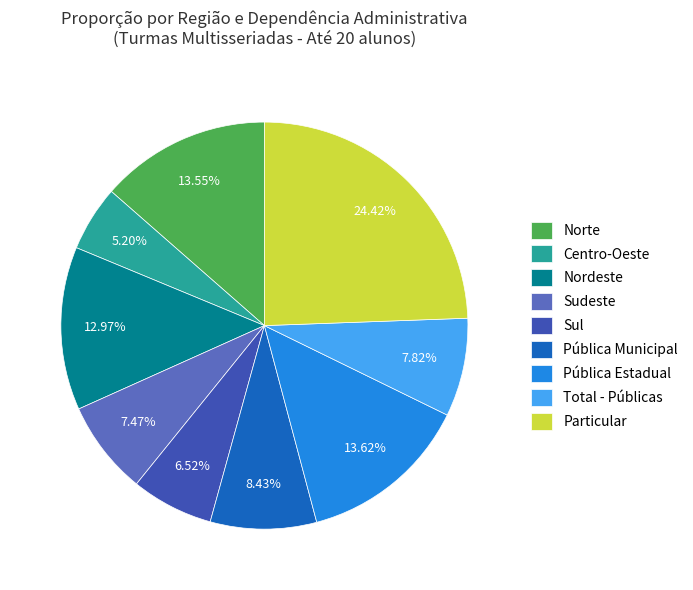

How much of the chart is everything except Nordeste?

87.0%